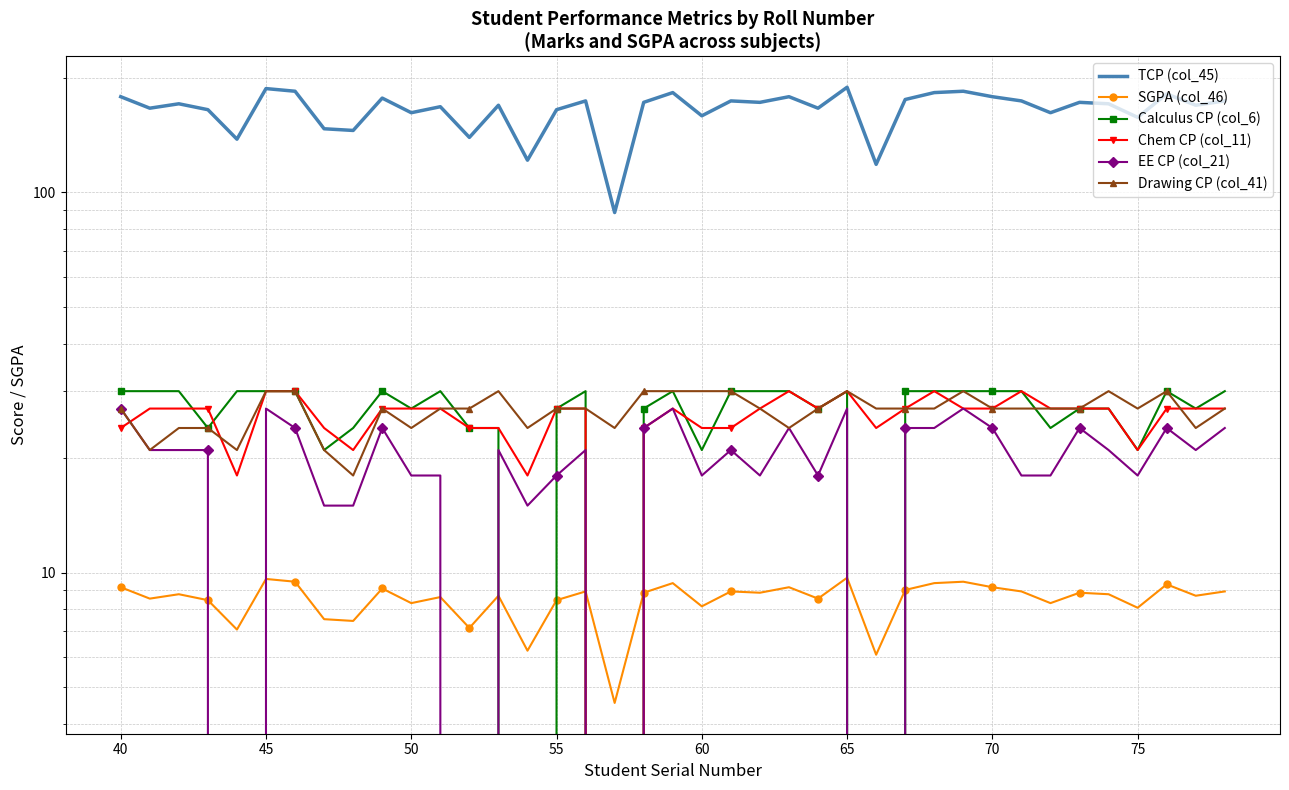

What is the difference between the maximum and minimum values in the Drawing CP (col_41) series?

12.0